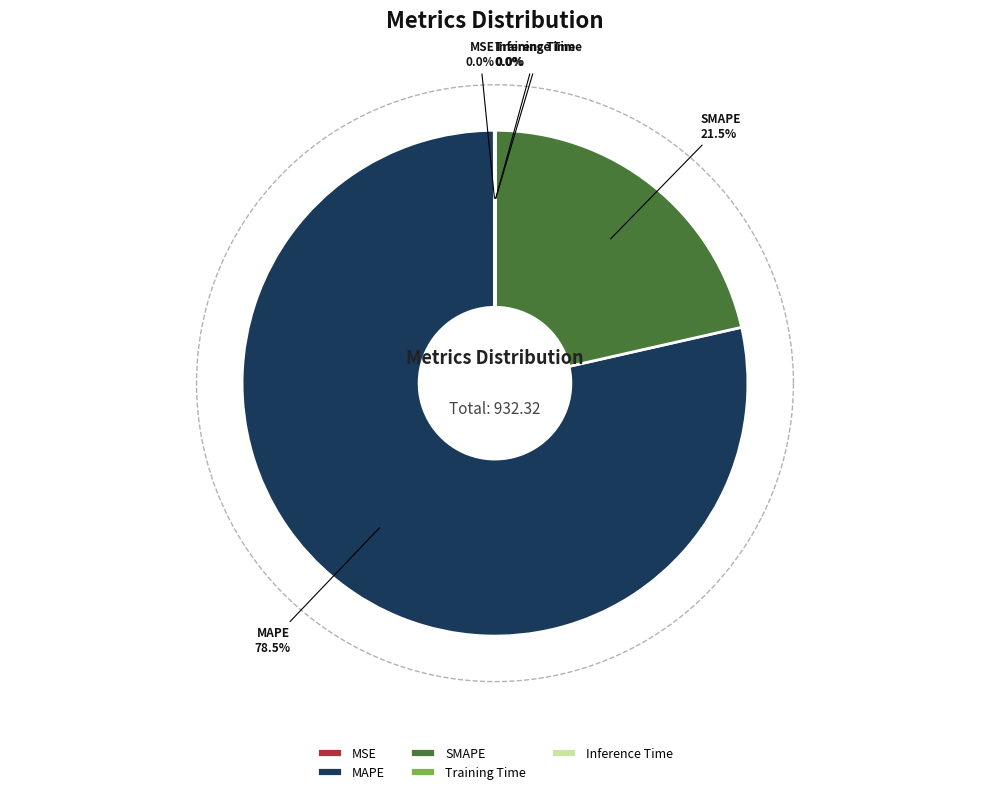

Between Training Time and Inference Time, which is larger?

Training Time